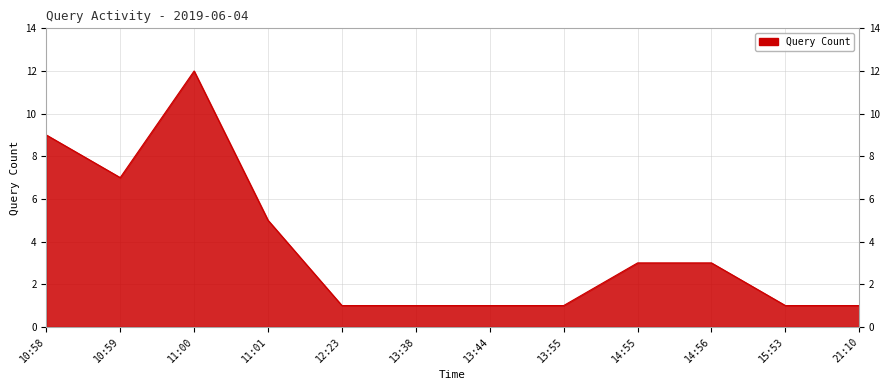

What is the ratio of the value at 13:44 to the value at 13:55?

1.0